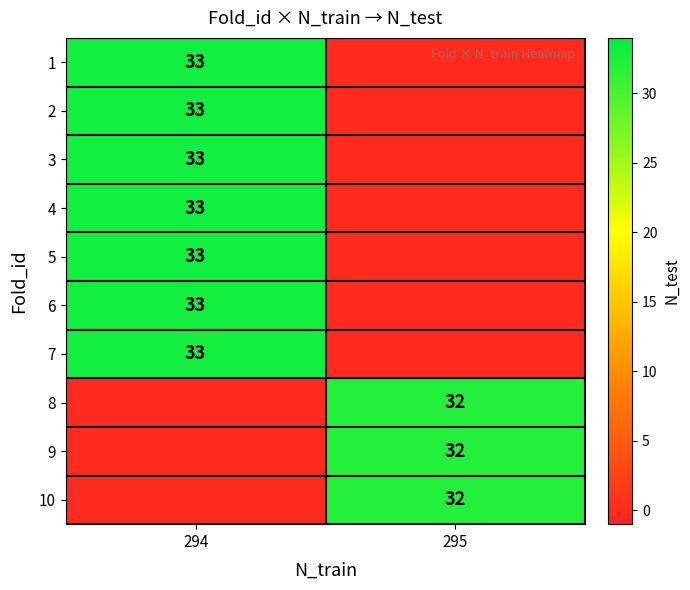

The 7 series shows 58 at 294. True or false?

False